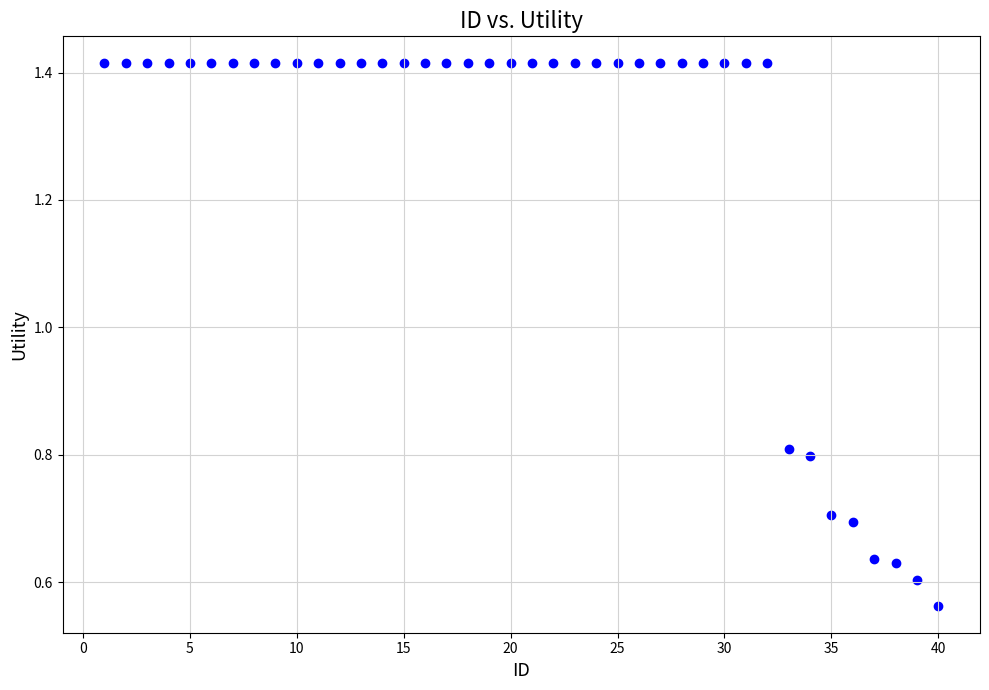

What is the range of X values (max minus min)?

39.0